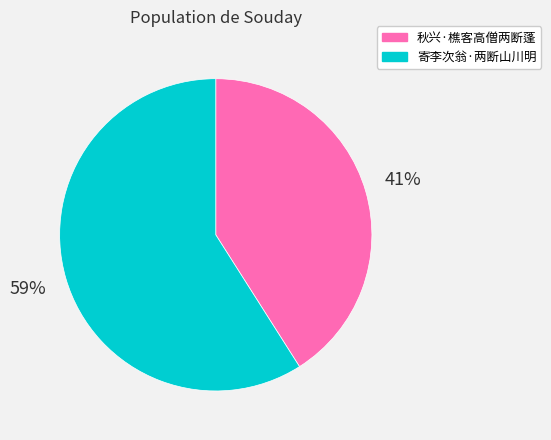

Between 秋兴·樵客高僧两断蓬 and 寄李次翁·两断山川明, which is larger?

寄李次翁·两断山川明